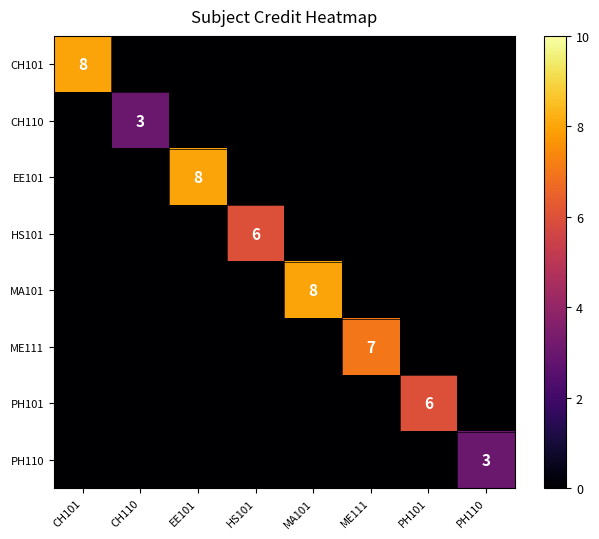

What is the maximum value for CH110?

3